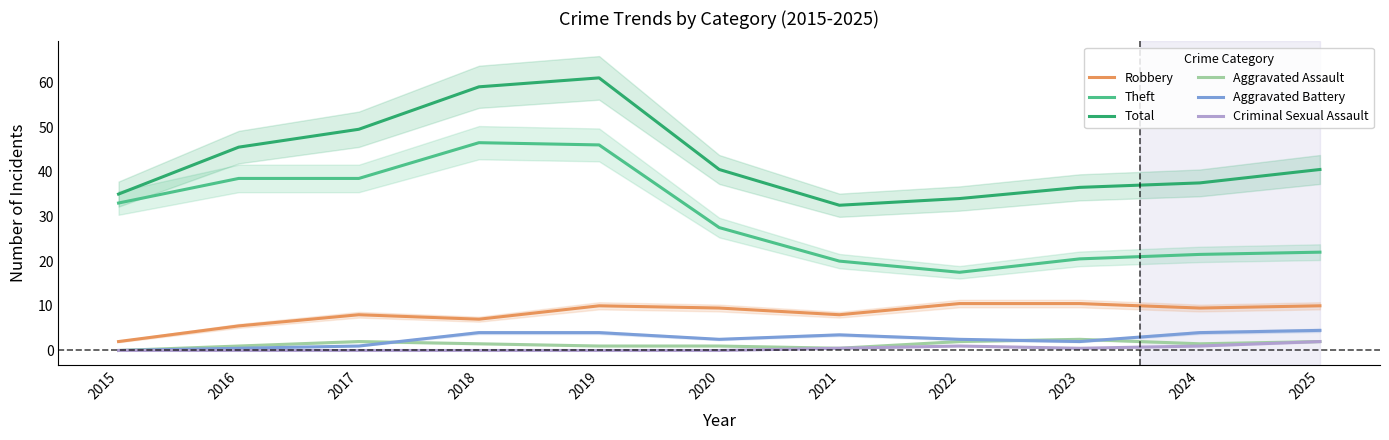

What is the value of the Theft point at the 10th from the left?

21.5